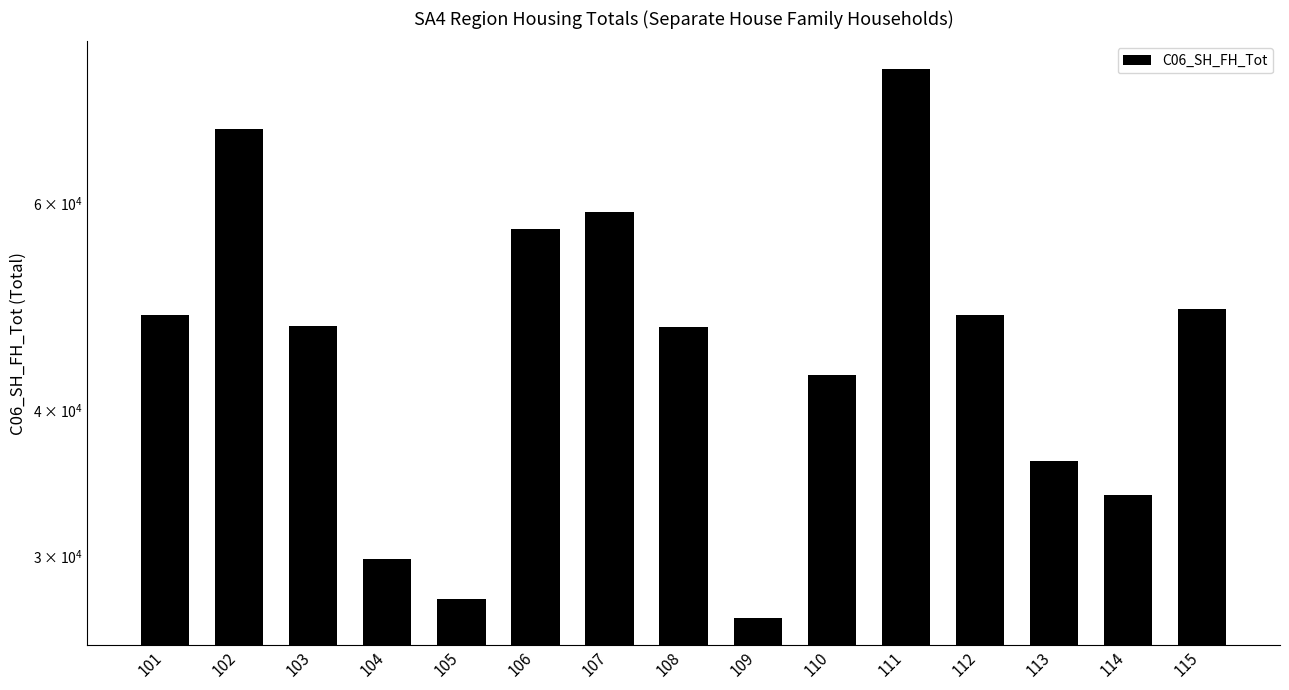

List the labels in order of value, largest first.

111, 102, 107, 106, 115, 101, 112, 103, 108, 110, 113, 114, 104, 105, 109